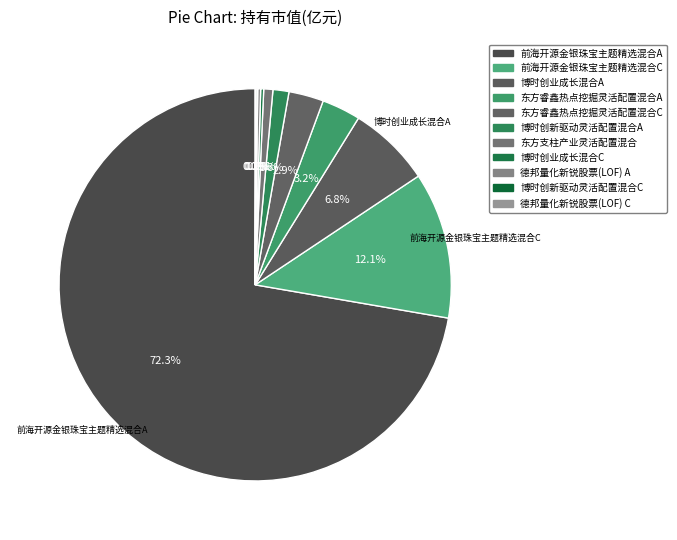

Which category has the biggest portion of the pie?

前海开源金银珠宝主题精选混合A